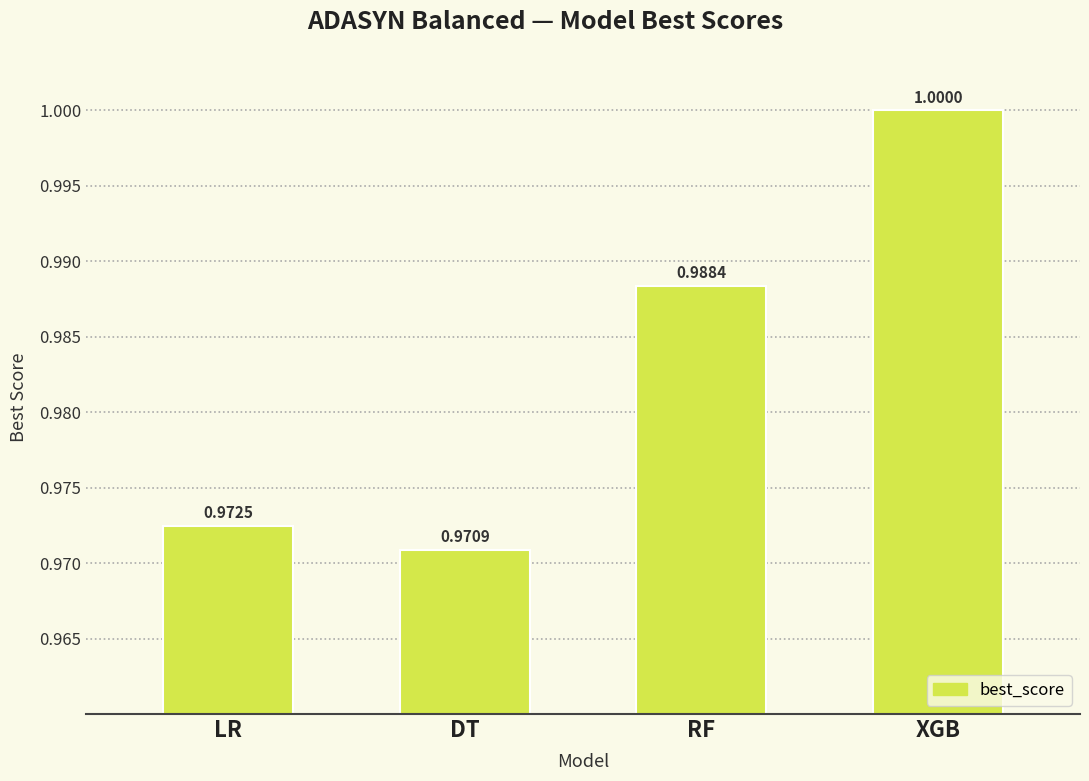

What position from the left is LR?

1